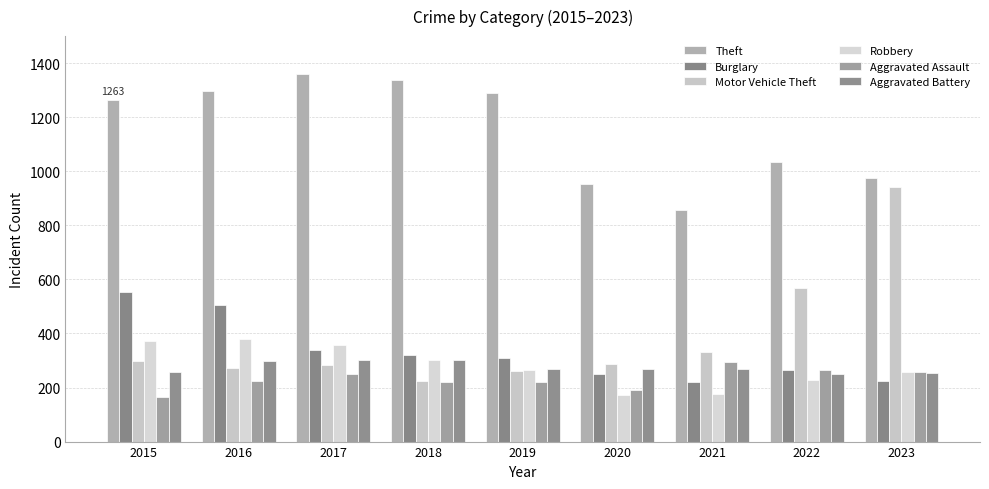

The Robbery series shows 356 at 2017. True or false?

True